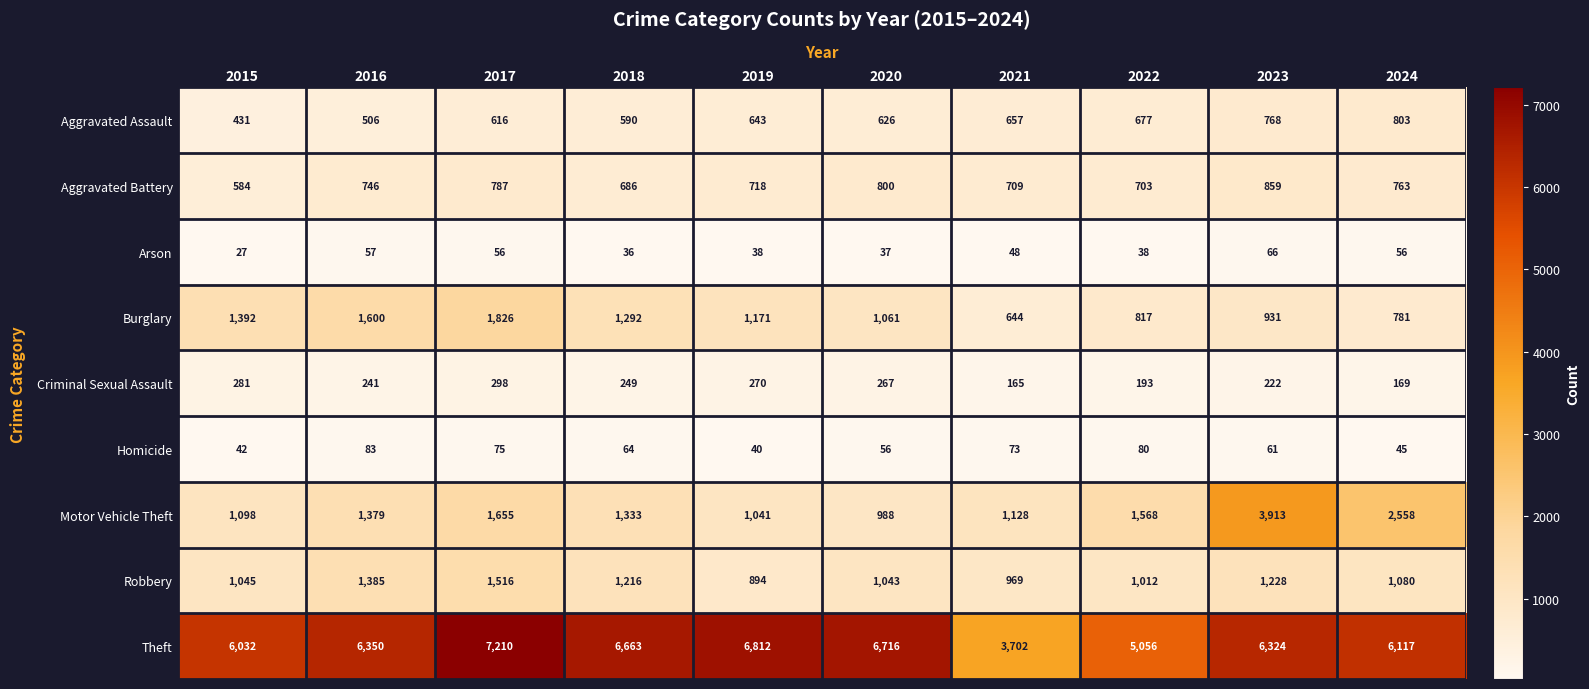

What is the minimum value shown in the chart?

27